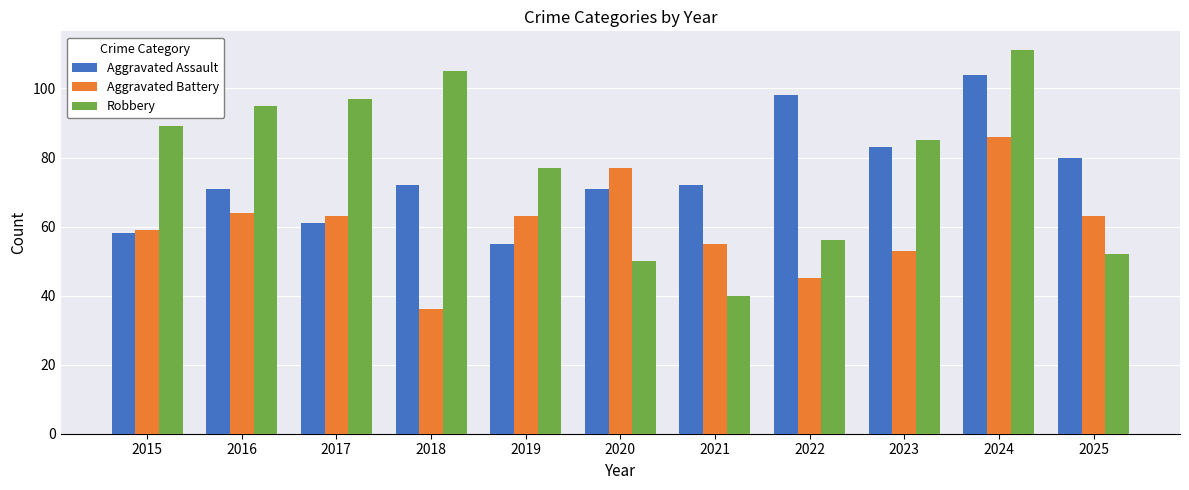

List the series in order of their peak value, lowest first.

Aggravated Battery, Aggravated Assault, Robbery